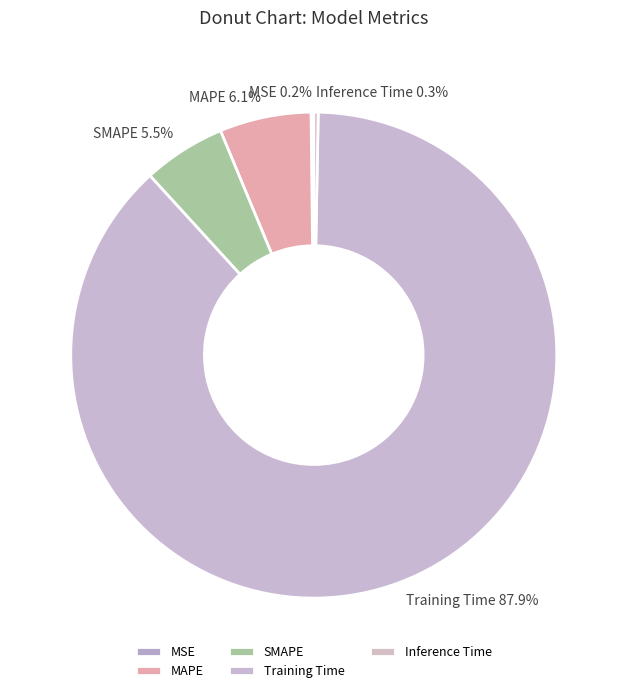

Which category has the biggest portion of the pie?

Training Time